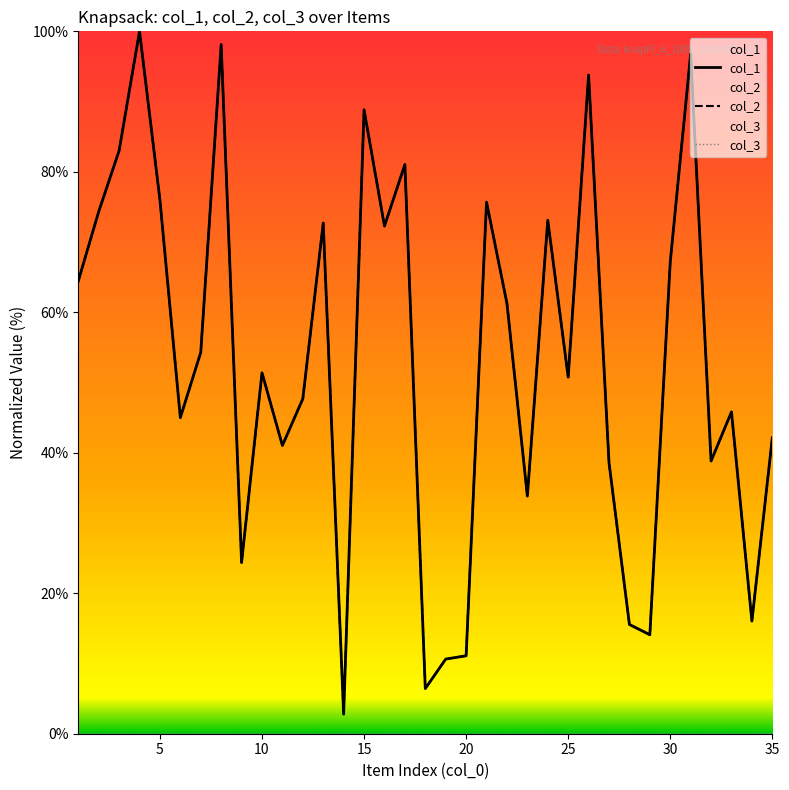

At which label is col_1 closest to 51?

25